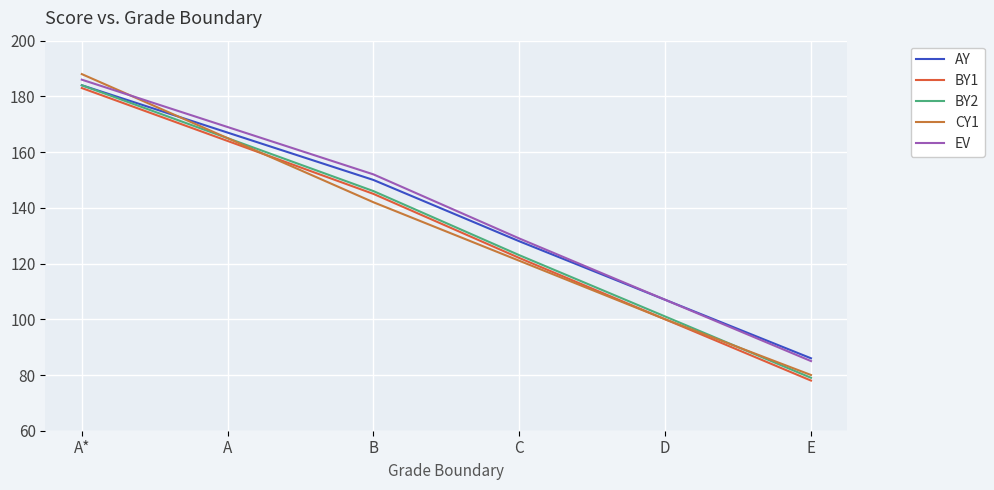

After their last crossing, which series has the higher values: CY1 or EV?

EV